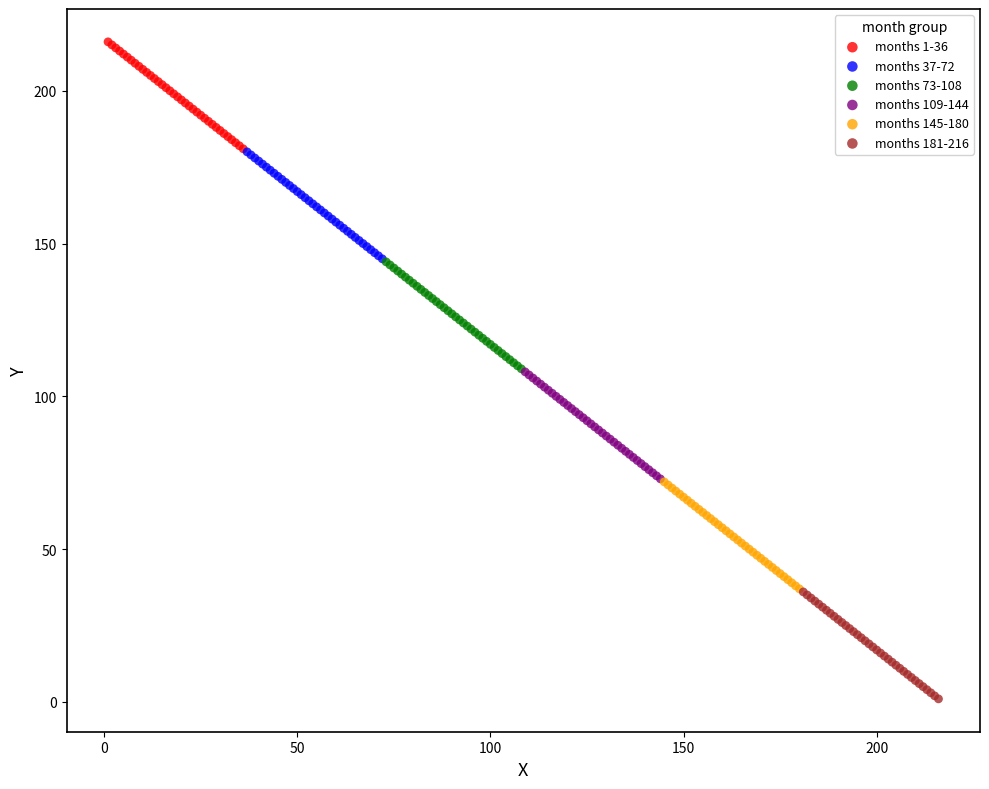

What are all the series names shown in the legend?

months 1-36, months 37-72, months 73-108, months 109-144, months 145-180, months 181-216